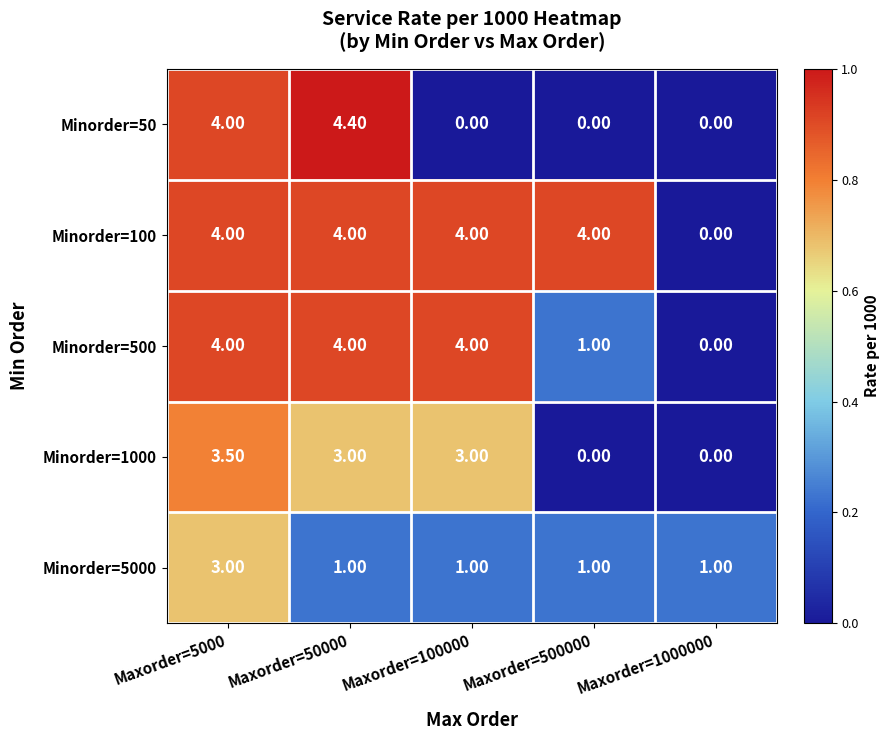

Which label corresponds to the largest value in the chart?

Maxorder=50000